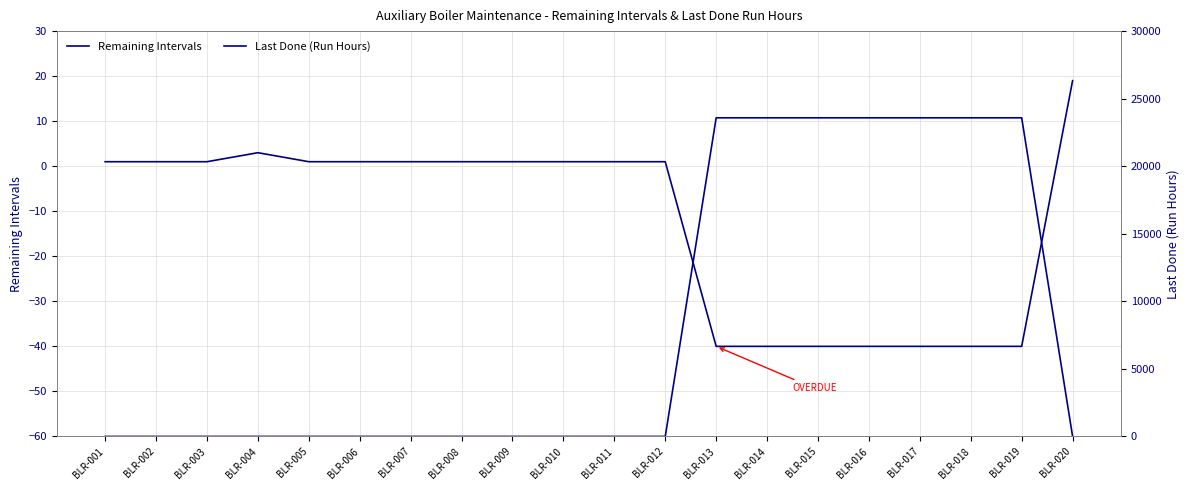

Is it true that Remaining Intervals equals 1 at BLR-011?

True